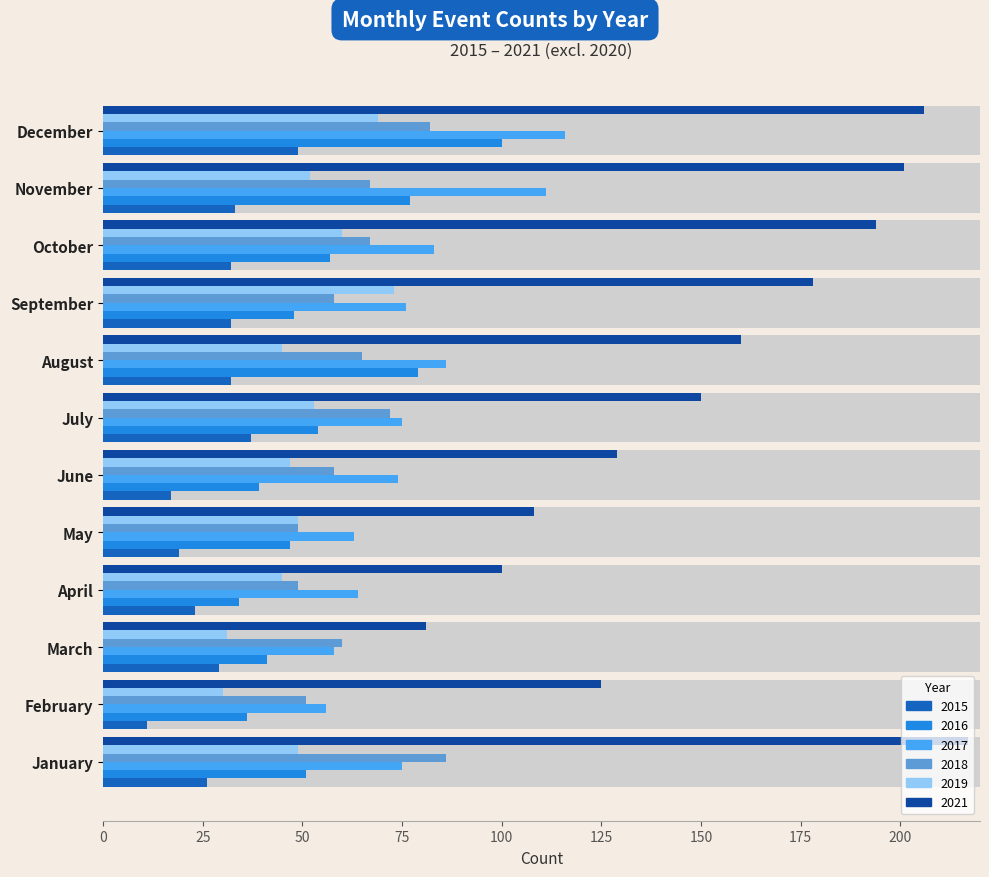

At which label does 2019 first exceed 49?

July